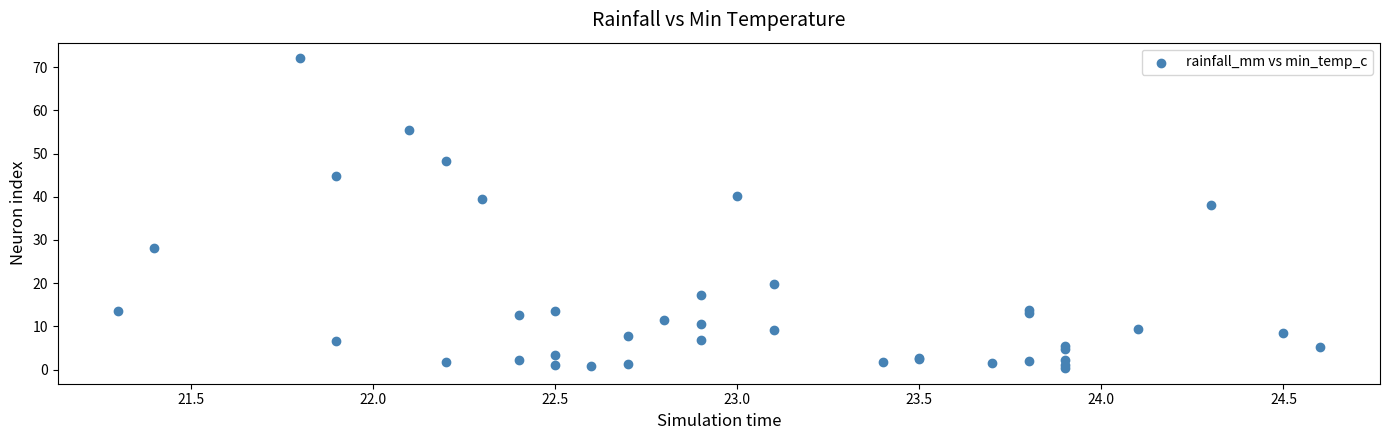

What Y value in the scatter plot is closest to 36?

38.0